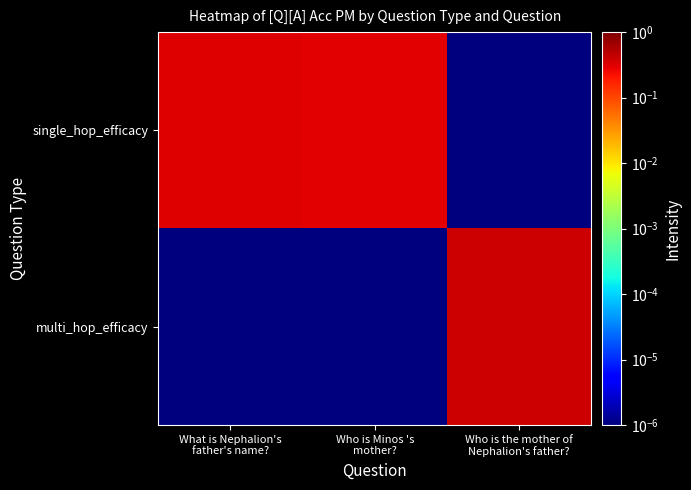

What is the difference between the highest and lowest values at Who is the mother of
Nephalion's father??

0.4